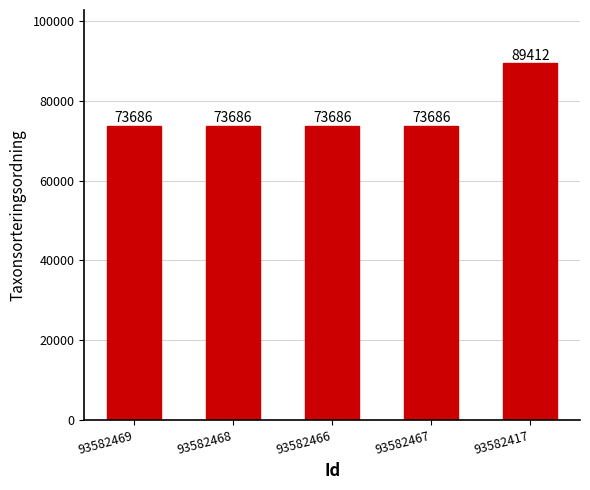

Reading right to left, what are all the values shown in this chart?

89412	73686	73686	73686	73686